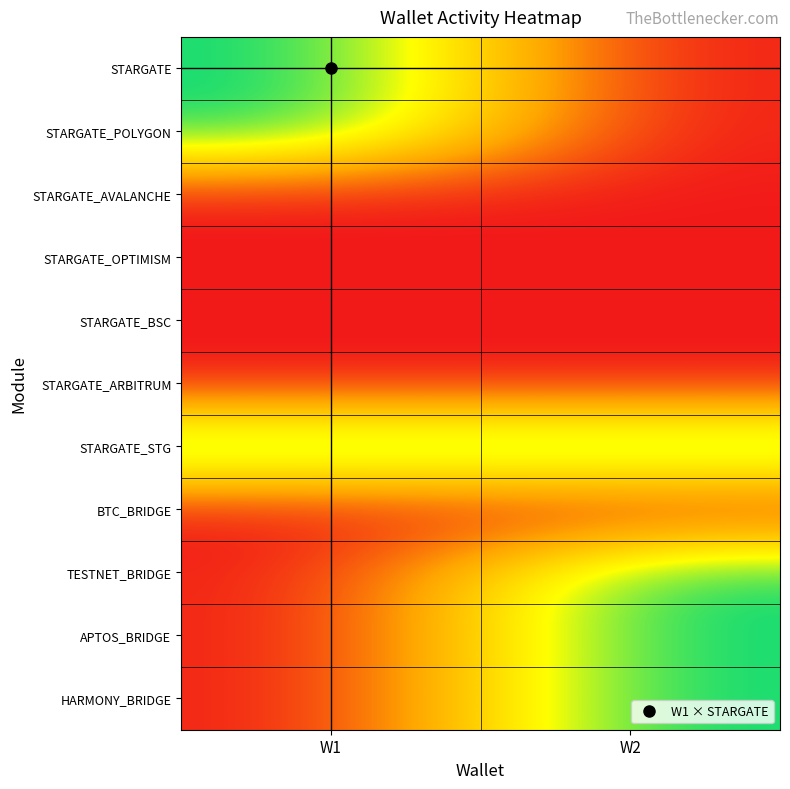

Reading left to right, transcribe all the data shown in this chart.

STARGATE: W1=1	W2=0
STARGATE_POLYGON: W1=1	W2=0
STARGATE_AVALANCHE: W1=0	W2=0
STARGATE_OPTIMISM: W1=0	W2=0
STARGATE_BSC: W1=0	W2=0
STARGATE_ARBITRUM: W1=0	W2=0
STARGATE_STG: W1=1	W2=1
BTC_BRIDGE: W1=0	W2=0
TESTNET_BRIDGE: W1=0	W2=1
APTOS_BRIDGE: W1=0	W2=1
HARMONY_BRIDGE: W1=0	W2=1